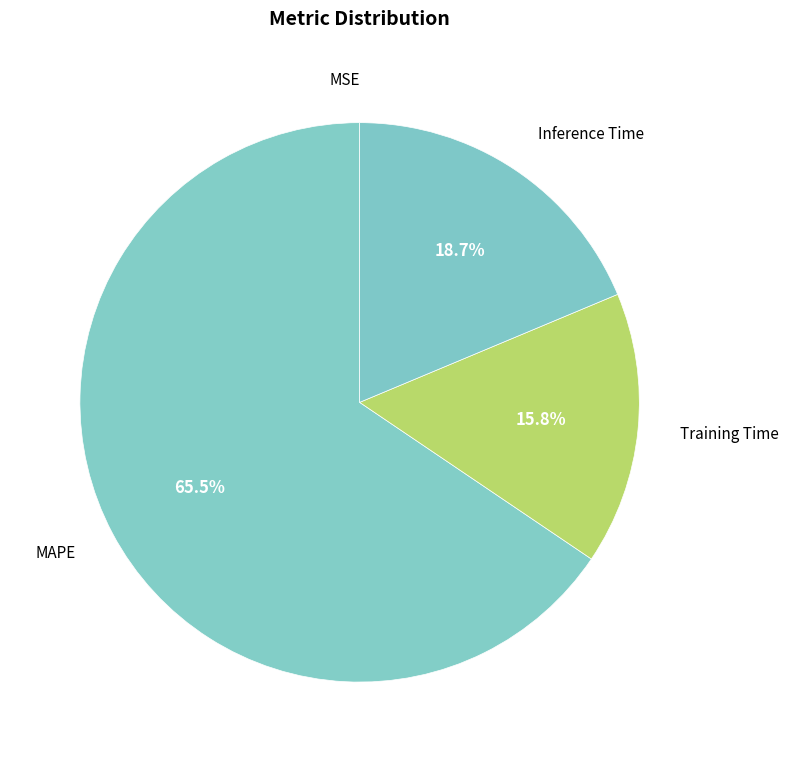

What is the largest slice in the pie chart?

MAPE